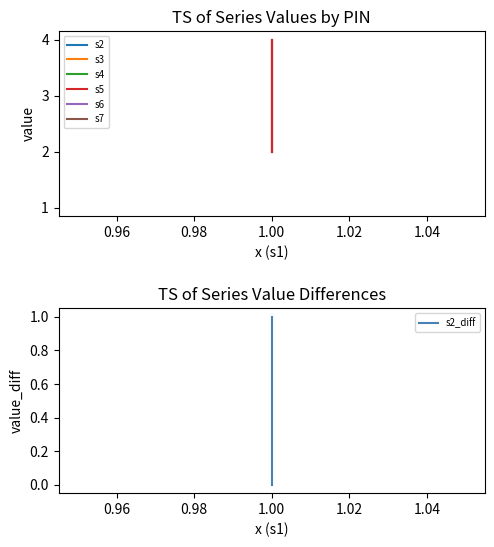

How many data points does each series have?

3